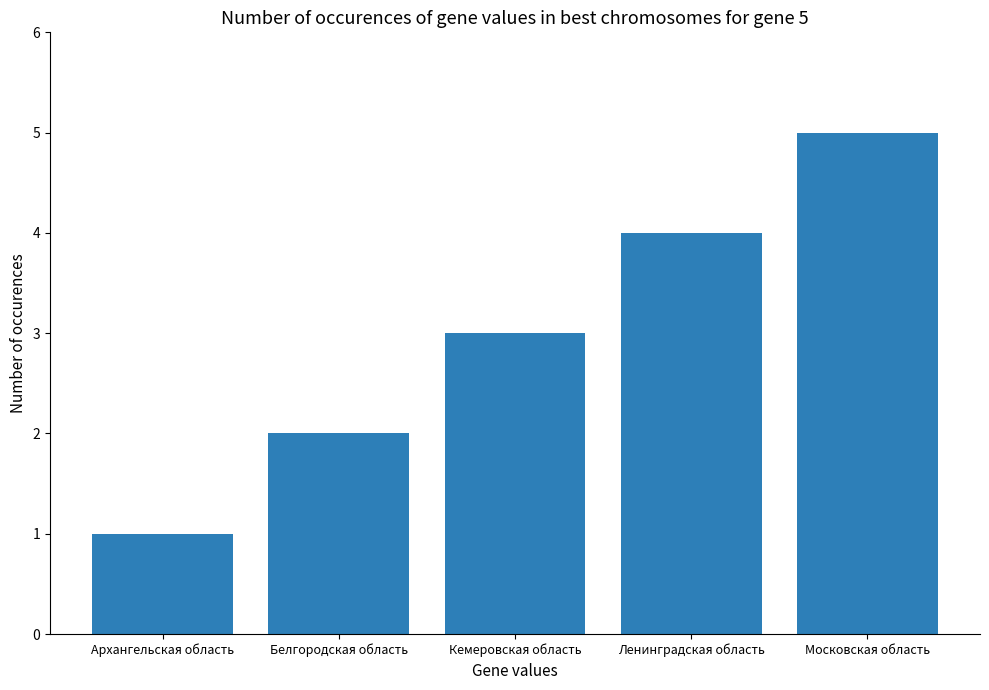

Count the number of categories in the chart.

5